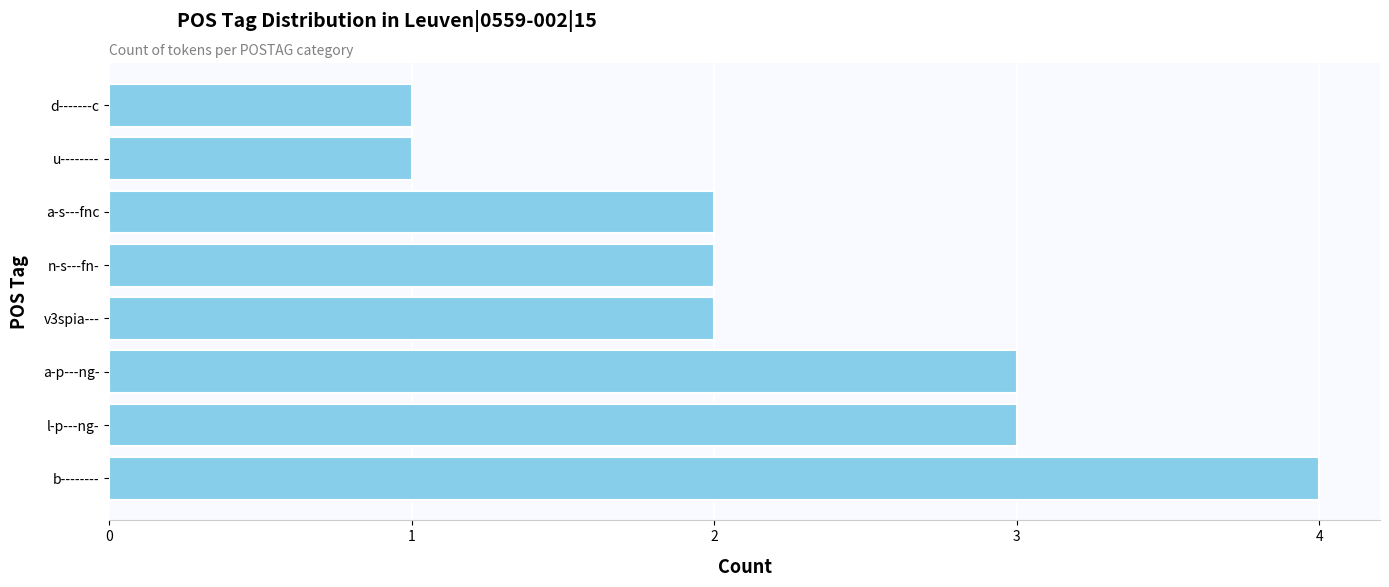

The value at a-p---ng- is 3. True or false?

True